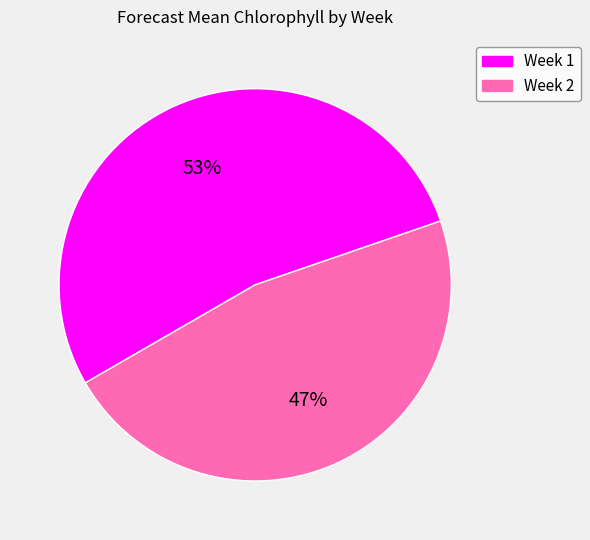

Which category accounts for the majority?

Week 1